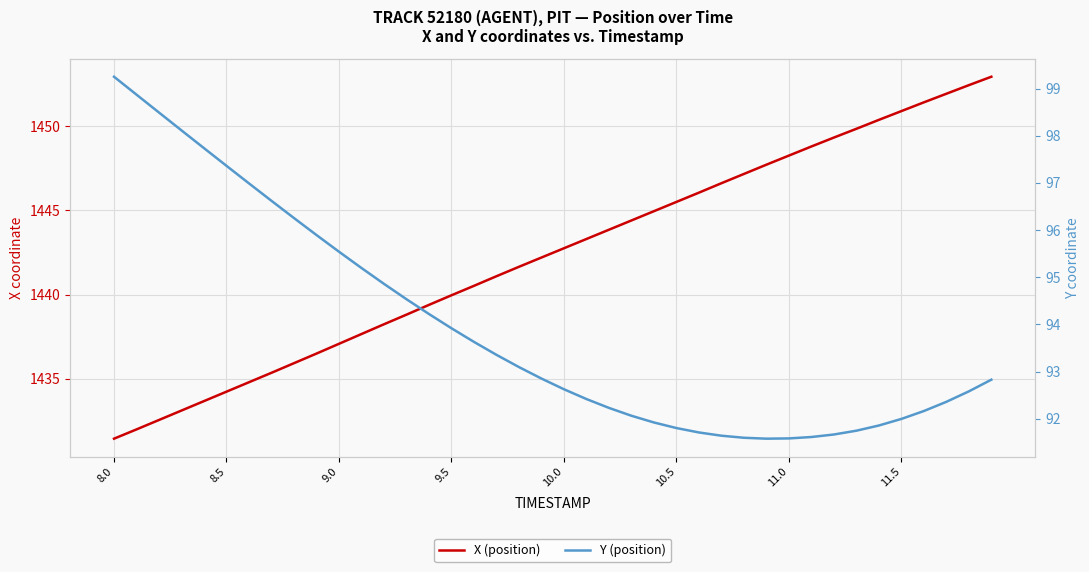

Which series has the largest total across all categories?

X (position)